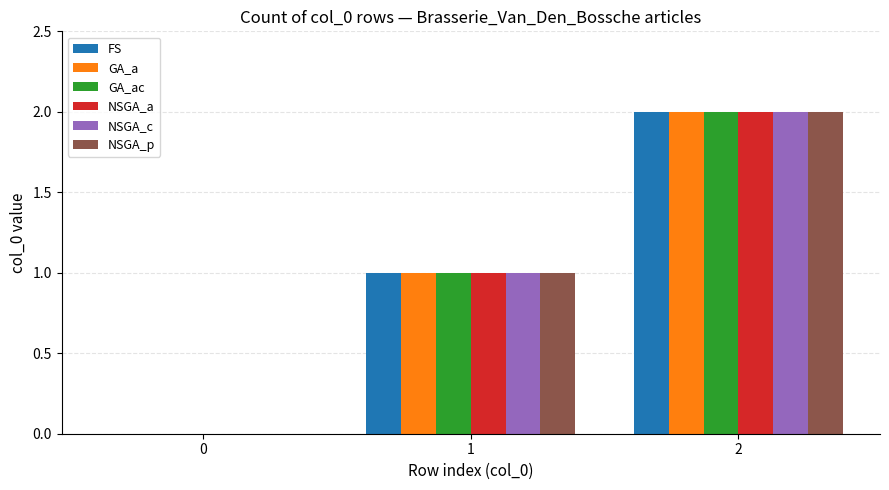

What is the difference between the NSGA_c values at 1 and 0?

1